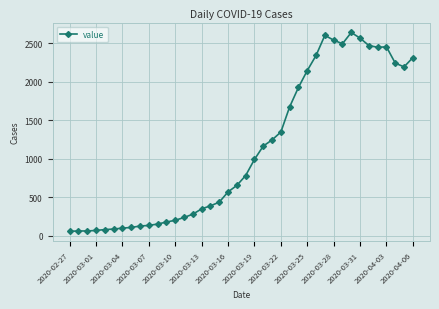

What is the value of the 23rd point from the left?

1166